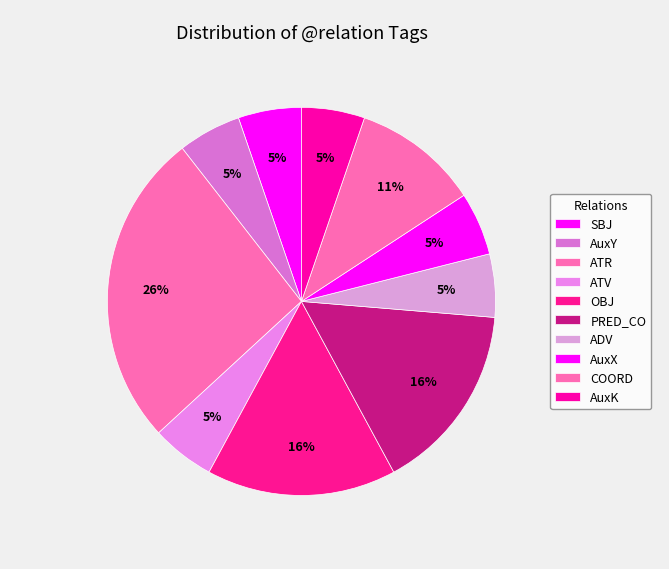

Count the number of slices in the pie.

10